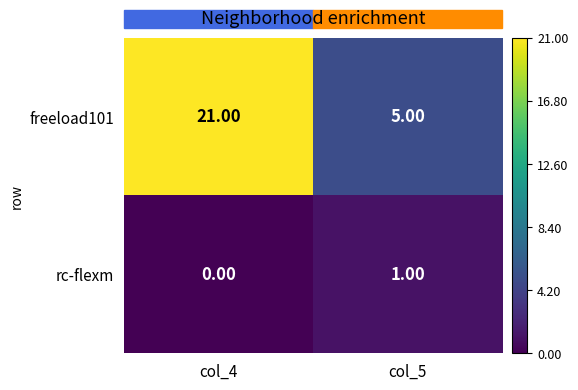

How many distinct data groups are displayed?

2